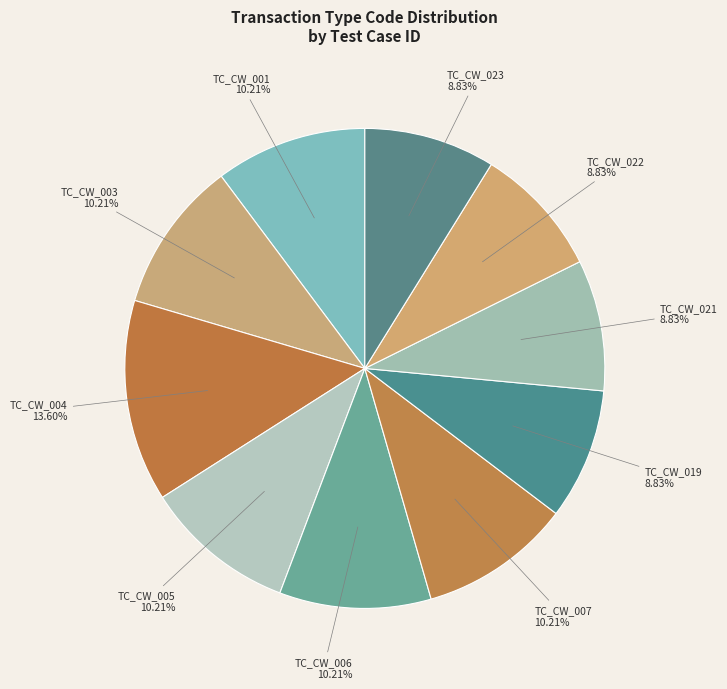

Is it true that TC_CW_019 is 9% of the pie?

True